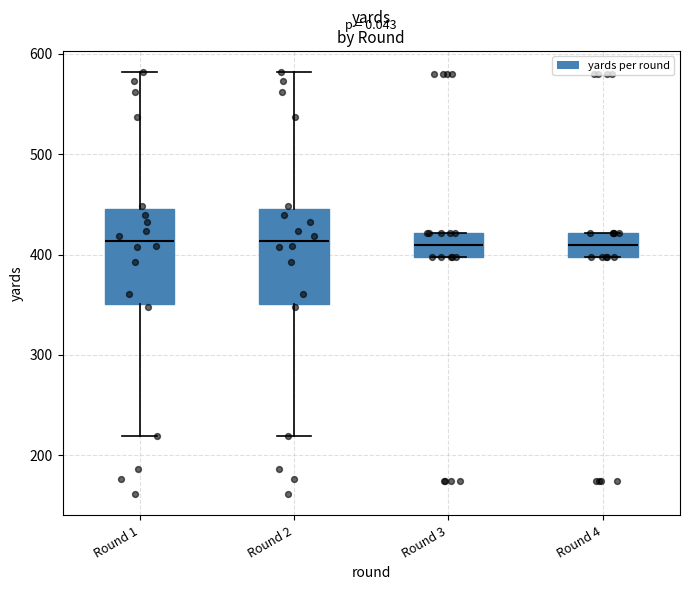

Where is the lower edge of the box for Round 3 on the y-axis? The values are not printed on the chart, so give them approximately, as read against the axis.

400